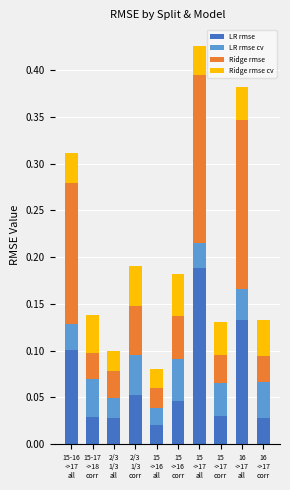

Are the bars grouped side by side (vs. stacked)?

No